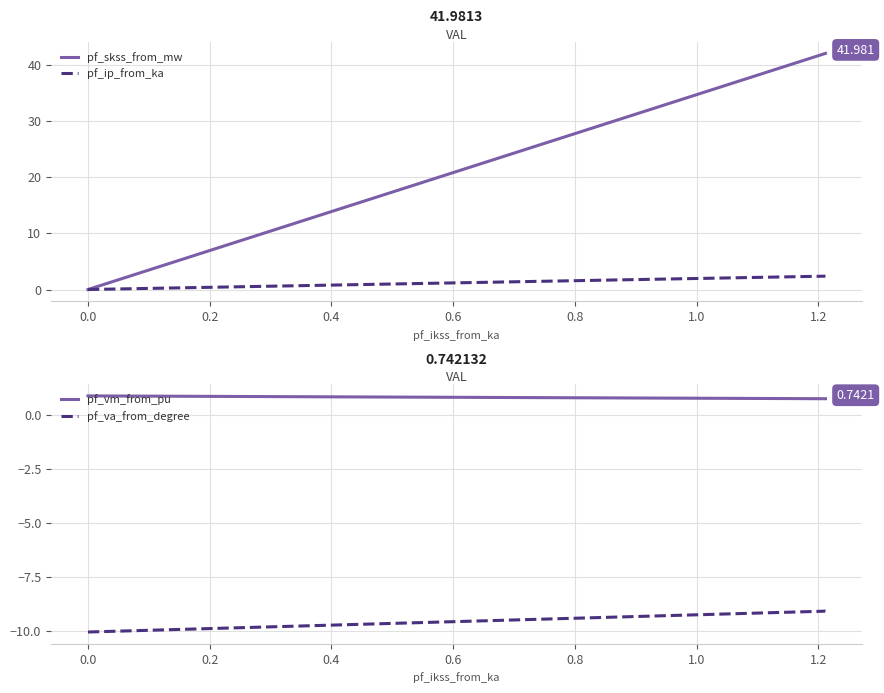

What is the value of the pf_va_from_degree point at the 1st from the left?

-10.1